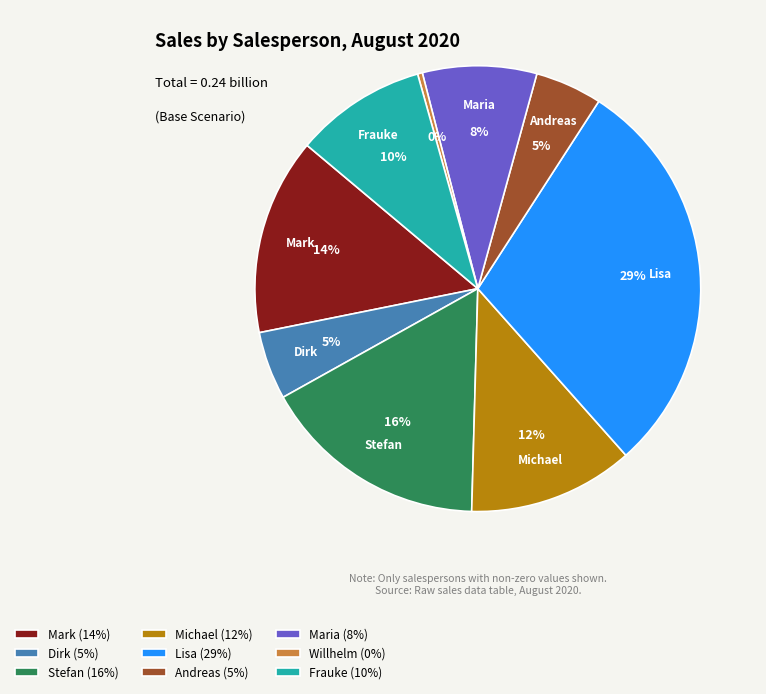

To the nearest percent, what is the average slice percentage?

11%